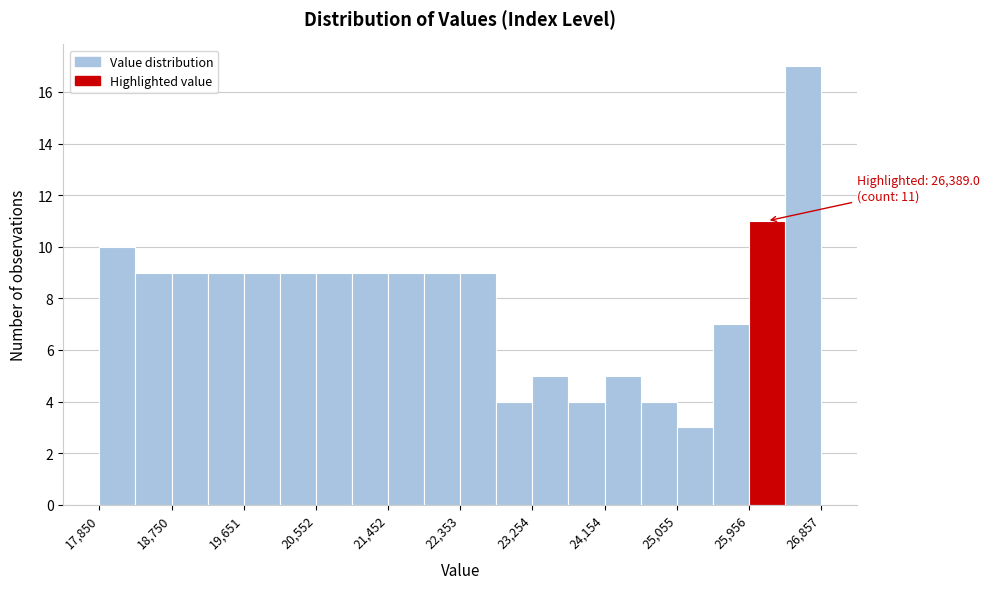

Which range on the x-axis has the tallest bar?

26400 to 26900